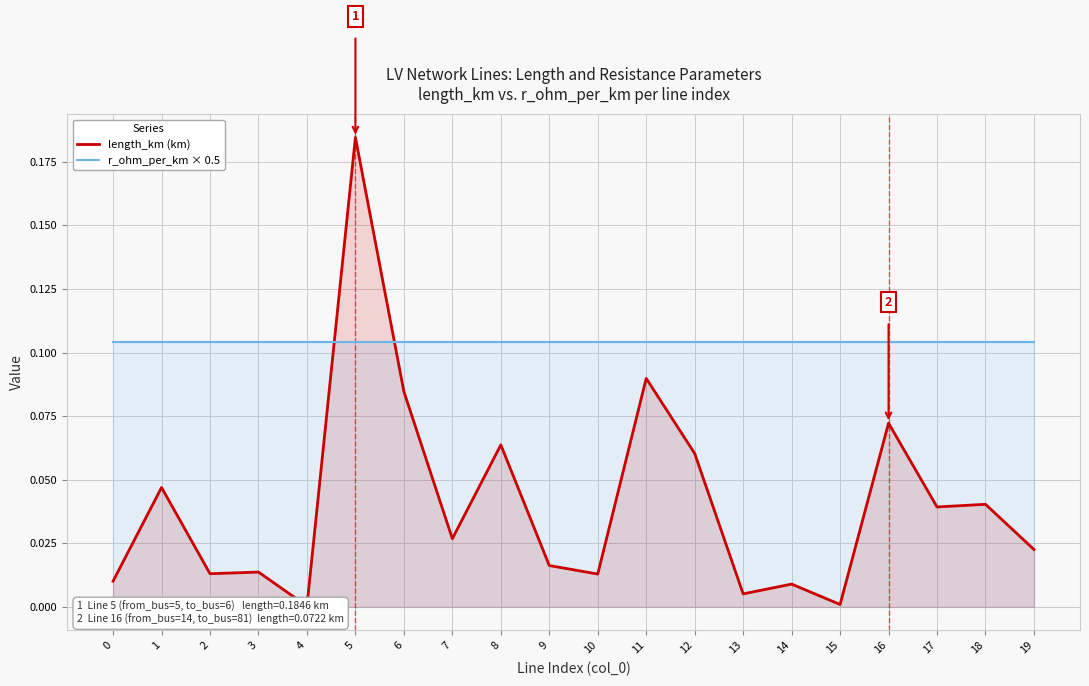

Where is the first local maximum for length_km (km)?

1